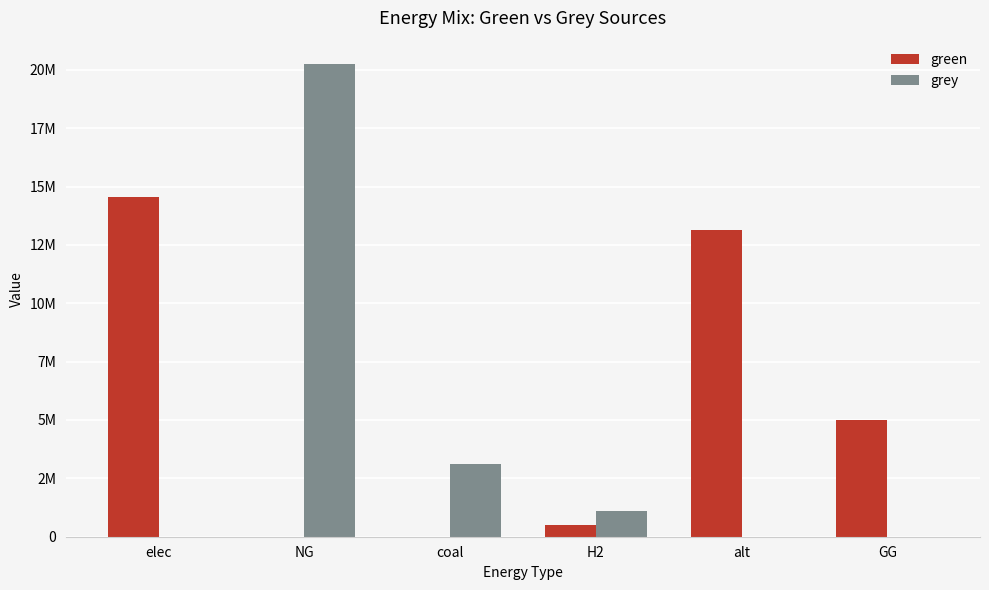

What is the sum of the green values at alt and GG?

18128650.0